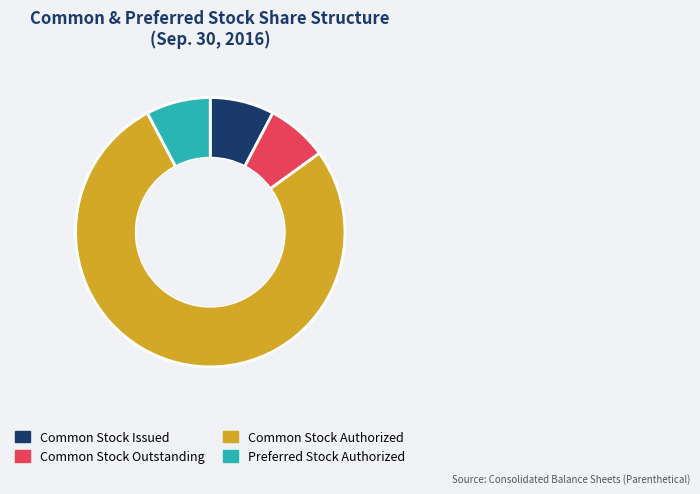

Which category accounts for the majority?

Common Stock Authorized